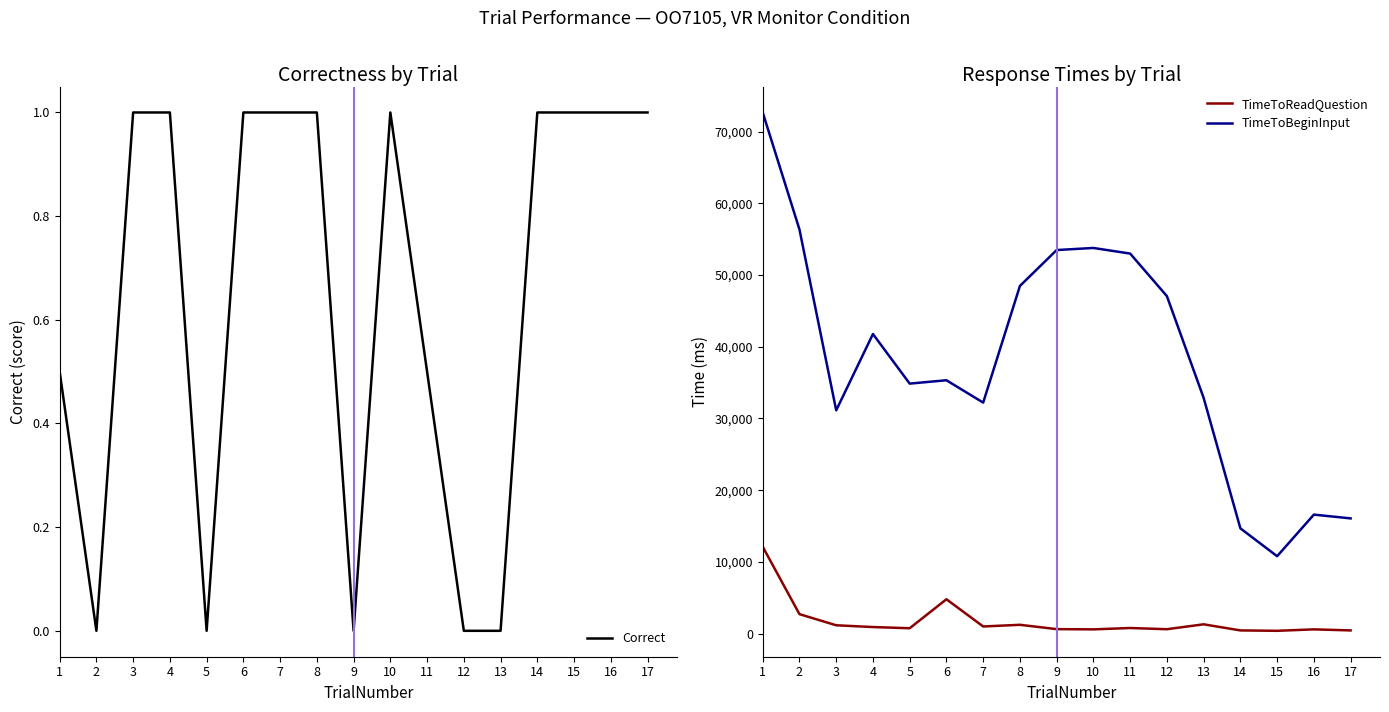

In Correct, how many points are lower than both neighbors (excluding endpoints)?

3